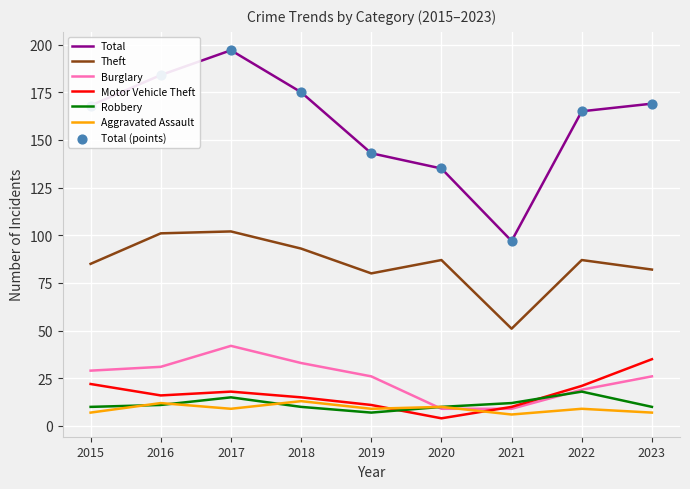

Which series has the largest range (max minus min)?

Total